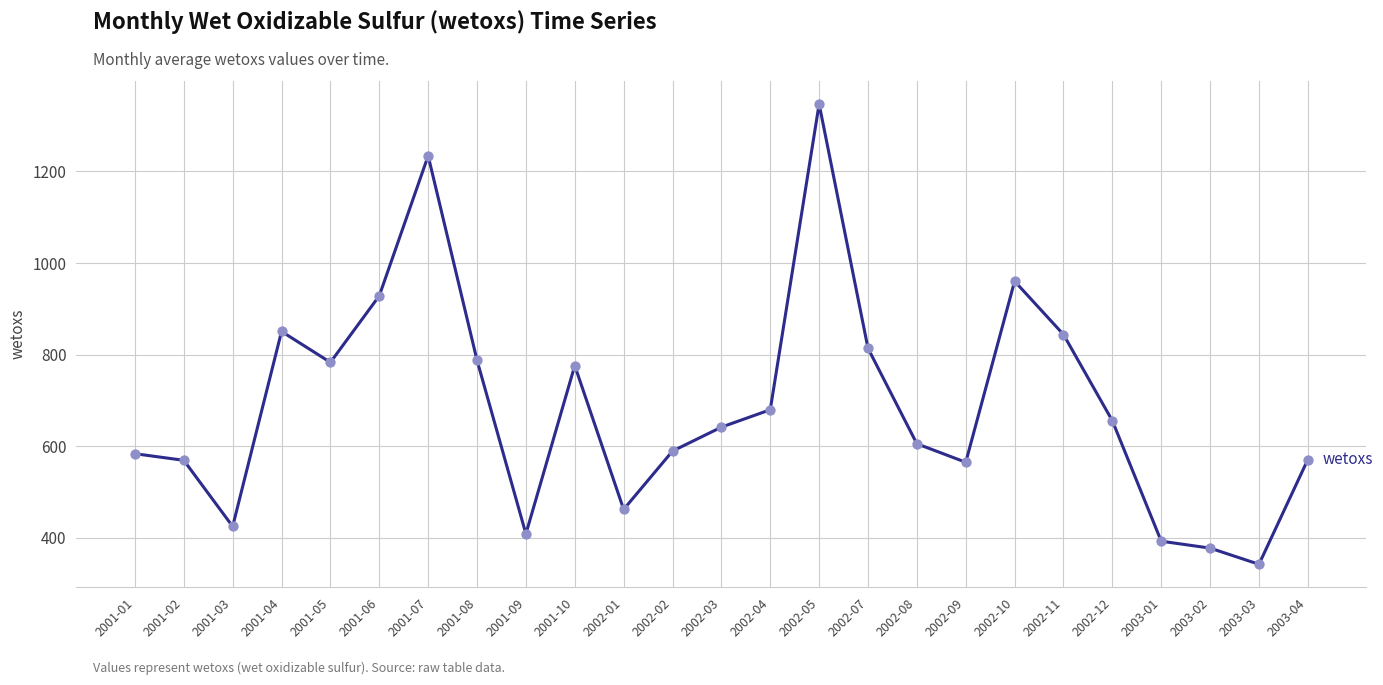

Between 2001-05 and 2002-07, which is larger?

2002-07